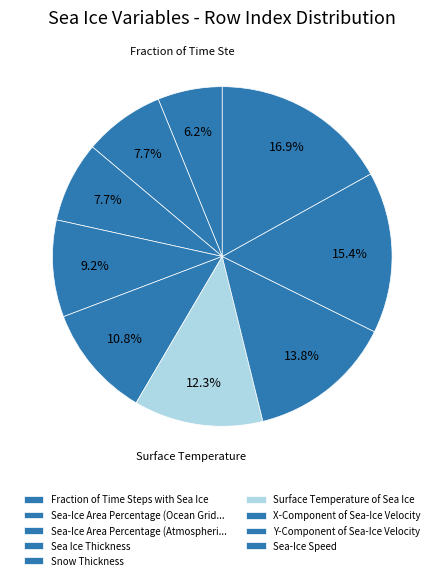

Between Surface Temperature of Sea Ice and Sea-Ice Speed, which is larger?

Sea-Ice Speed